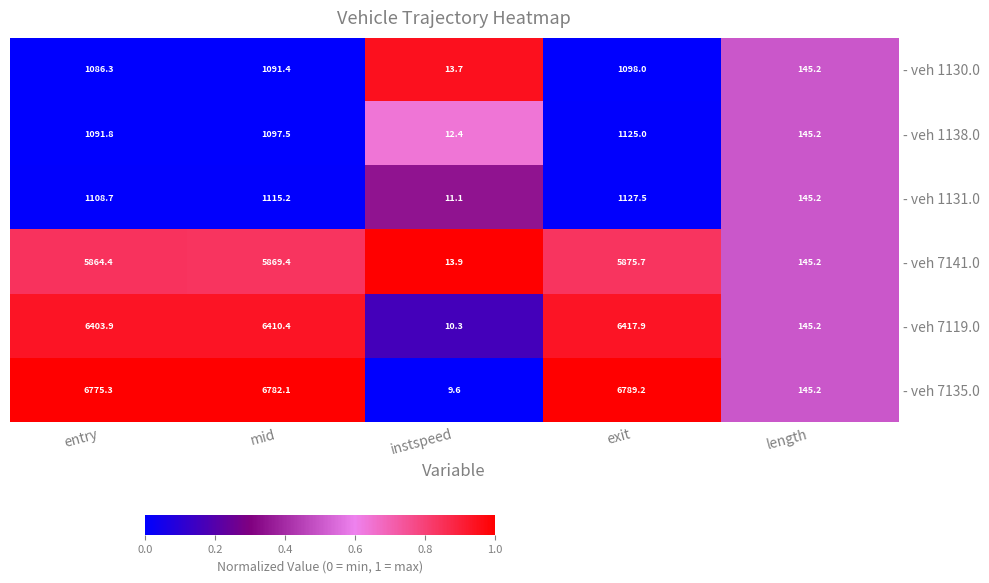

Which category has the lowest value across all series?

instspeed